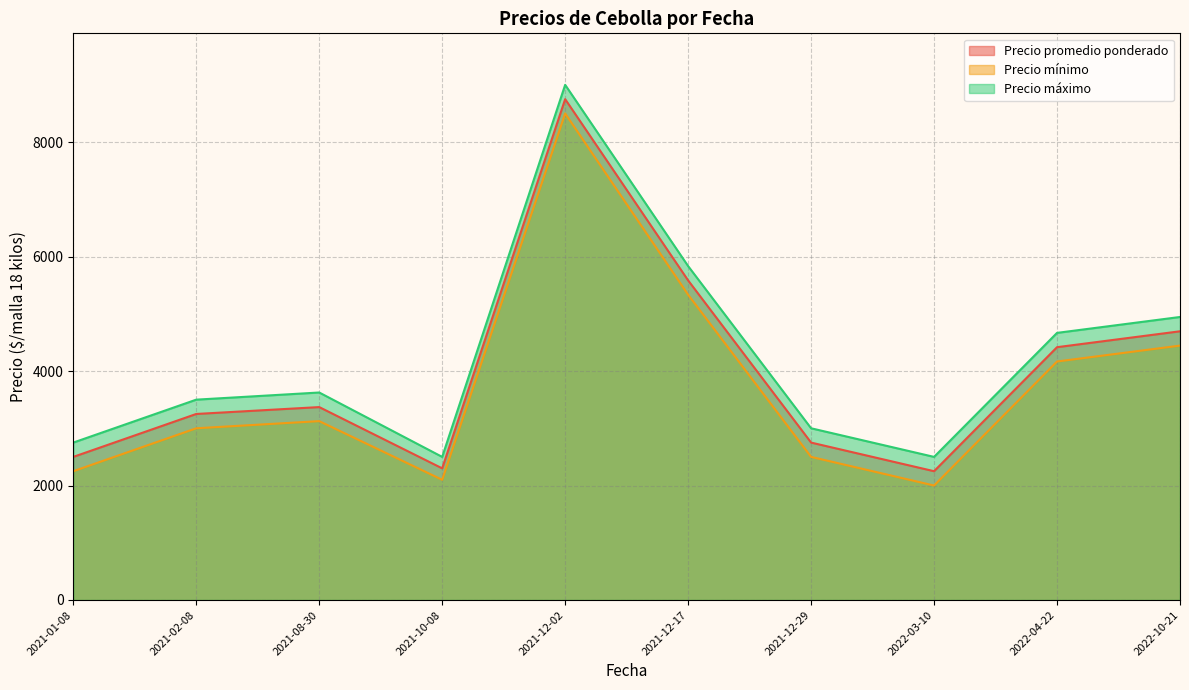

The value of Precio máximo at 2021-10-08 is 1723.5. True or false?

False